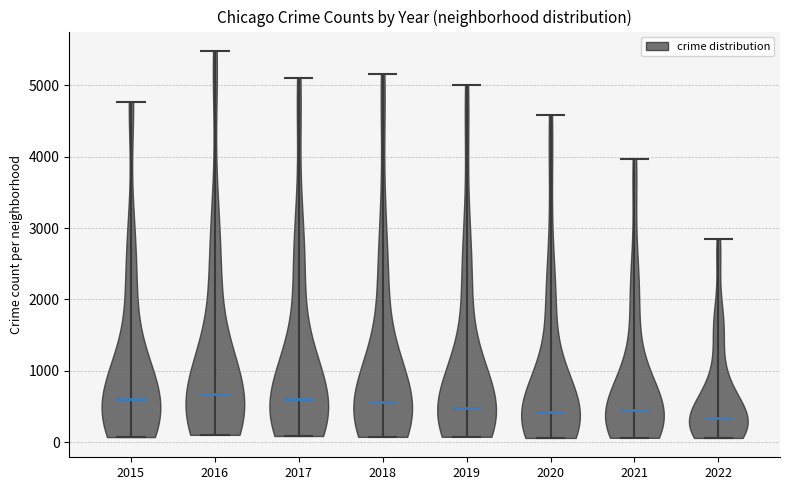

Reading left to right, read every violin against the y-axis: where its median line is, and the lowest and highest points it reaches. The values are not printed on the chart, so give them approximately, as read against the axis.

2015: median line 600, lowest point 100, highest point 4800
2016: median line 700, lowest point 100, highest point 5500
2017: median line 600, lowest point 100, highest point 5100
2018: median line 600, lowest point 100, highest point 5200
2019: median line 500, lowest point 100, highest point 5000
2020: median line 400, lowest point 100, highest point 4600
2021: median line 500, lowest point 100, highest point 4000
2022: median line 300, lowest point 100, highest point 2800